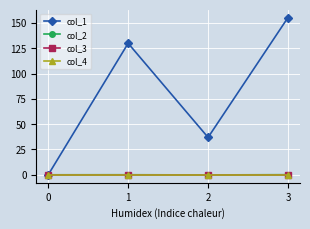

How many categories are shown in the chart?

4